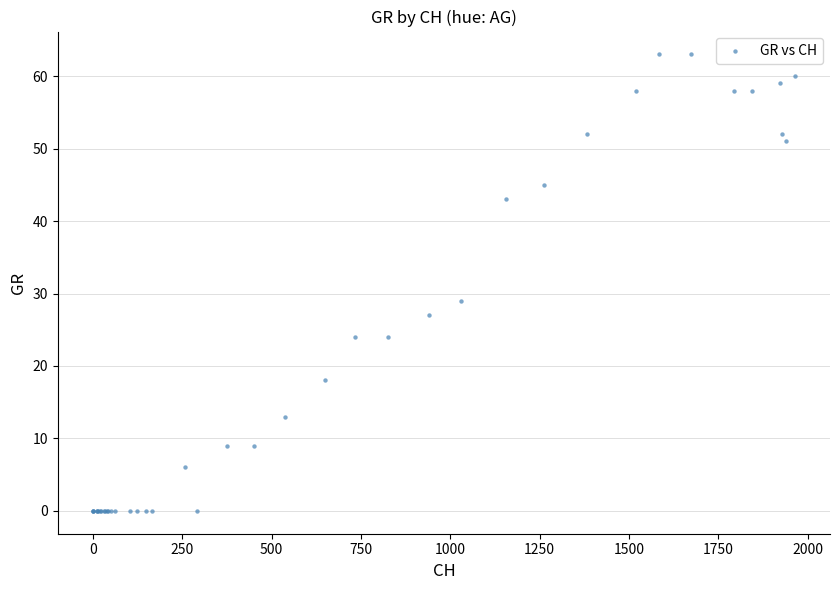

What Y value in the scatter plot is closest to 31?

29